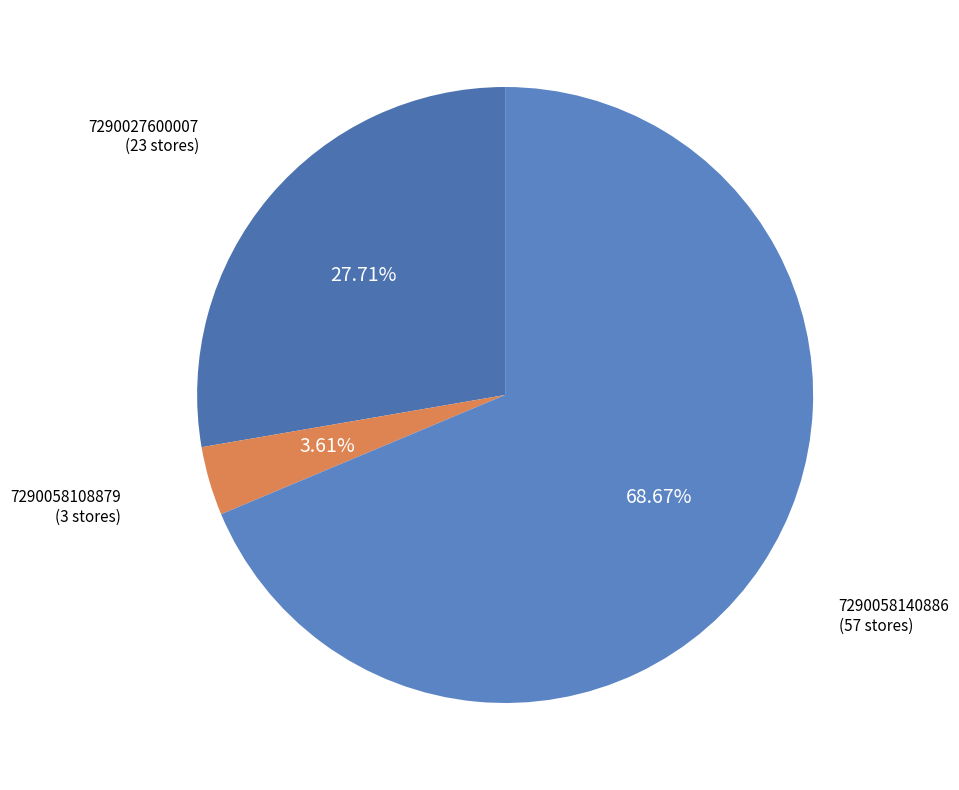

To the nearest percent, what is the combined percentage of 7290058108879 and 7290027600007?

31%